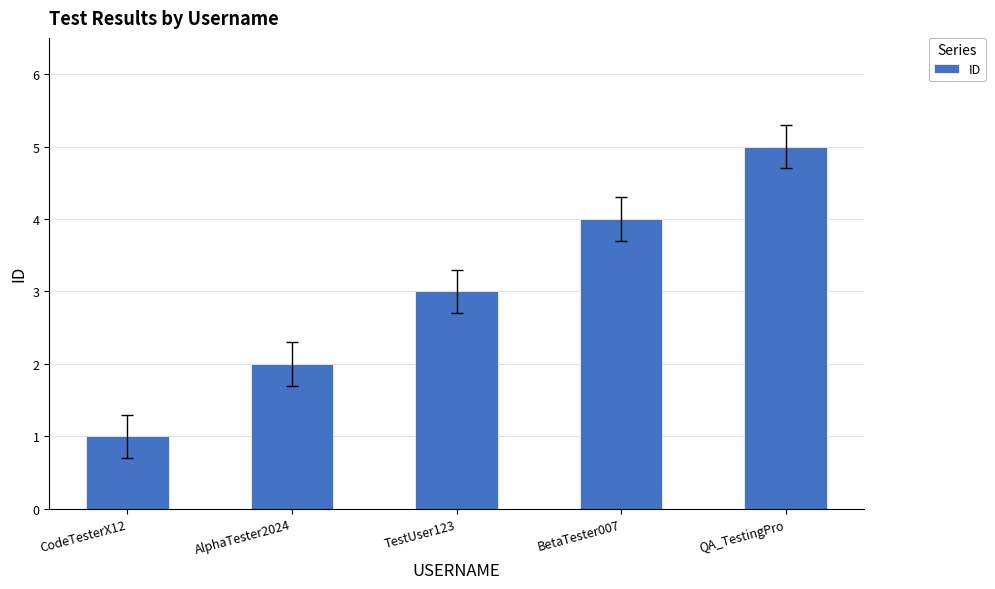

What is the difference between the second highest and minimum values?

3